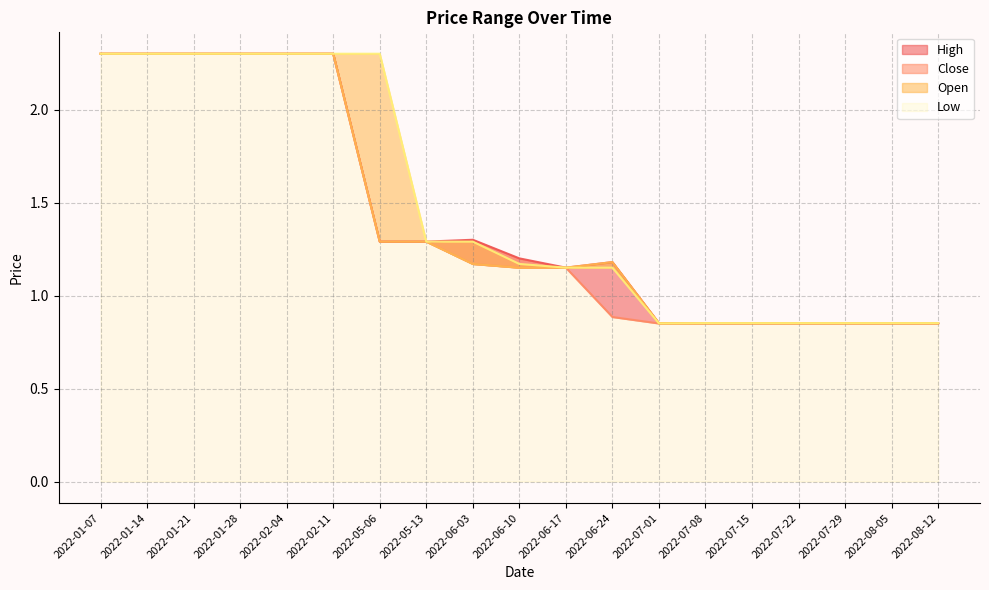

True or false: Low and Close intersect in this chart.

False